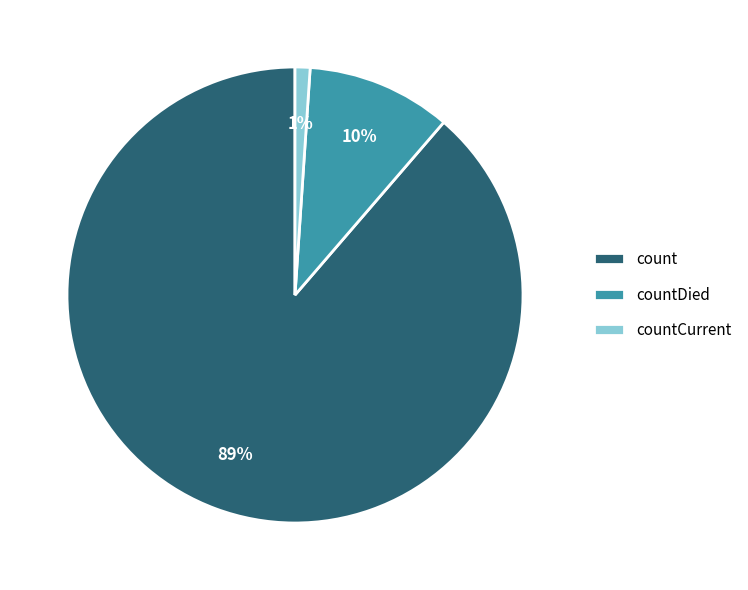

To the nearest percent, what is the difference between the countCurrent and countDied slice percentages?

9%